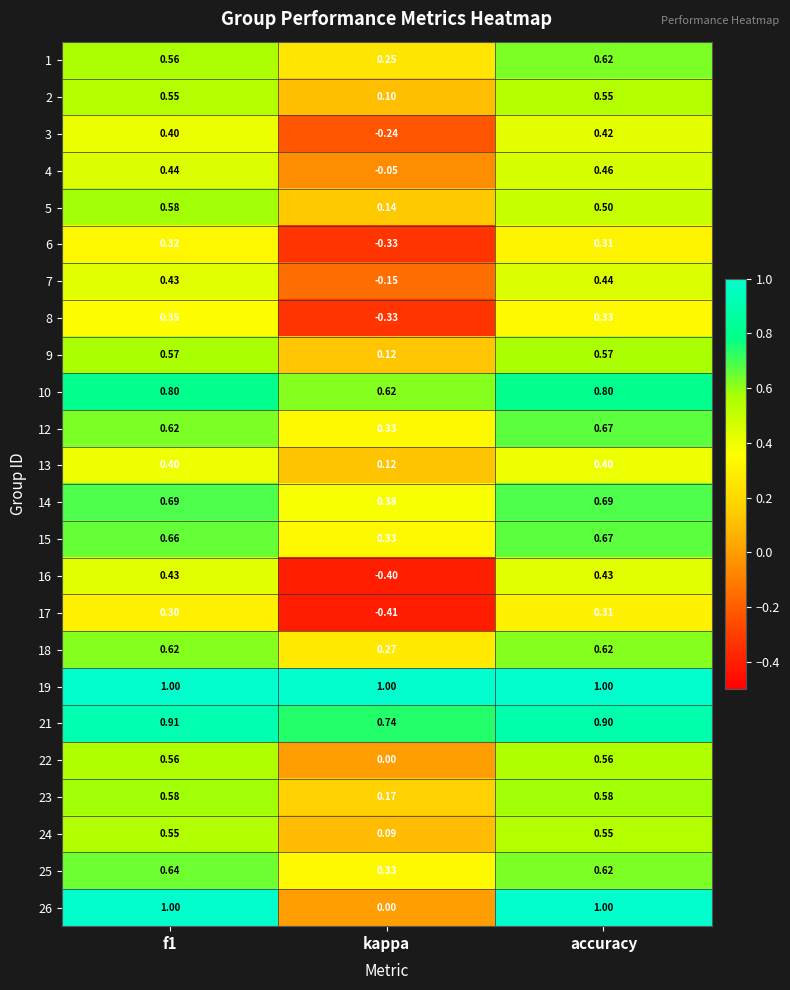

At which category is the sum across all series the highest?

accuracy